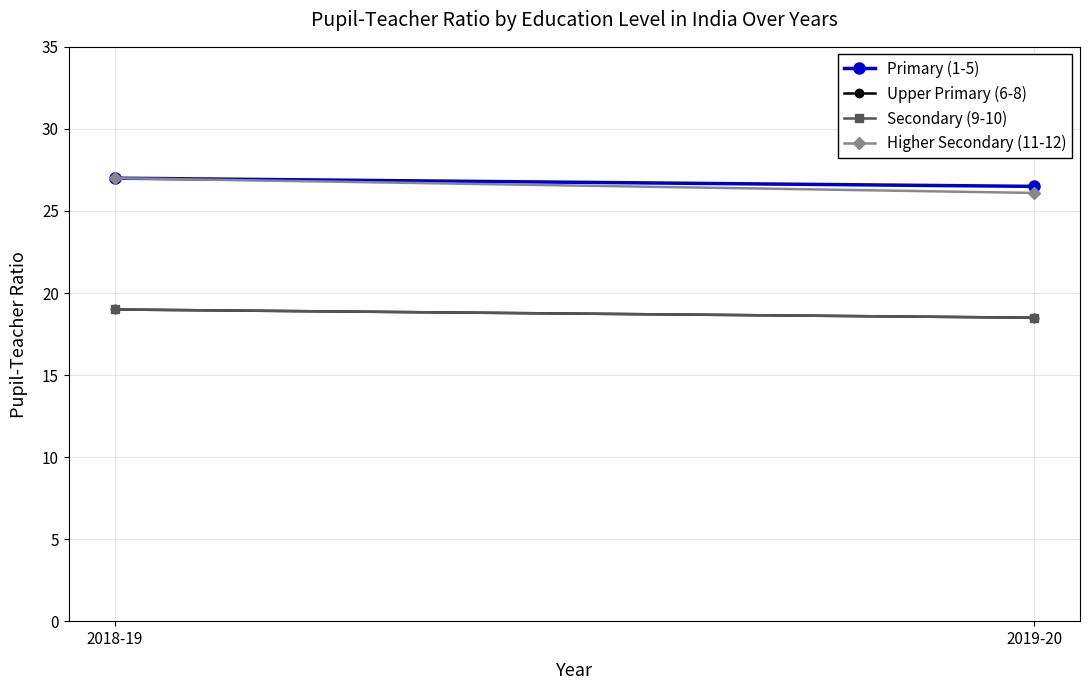

Between 2018-19 and 2019-20, which series saw the biggest shift?

Higher Secondary (11-12)